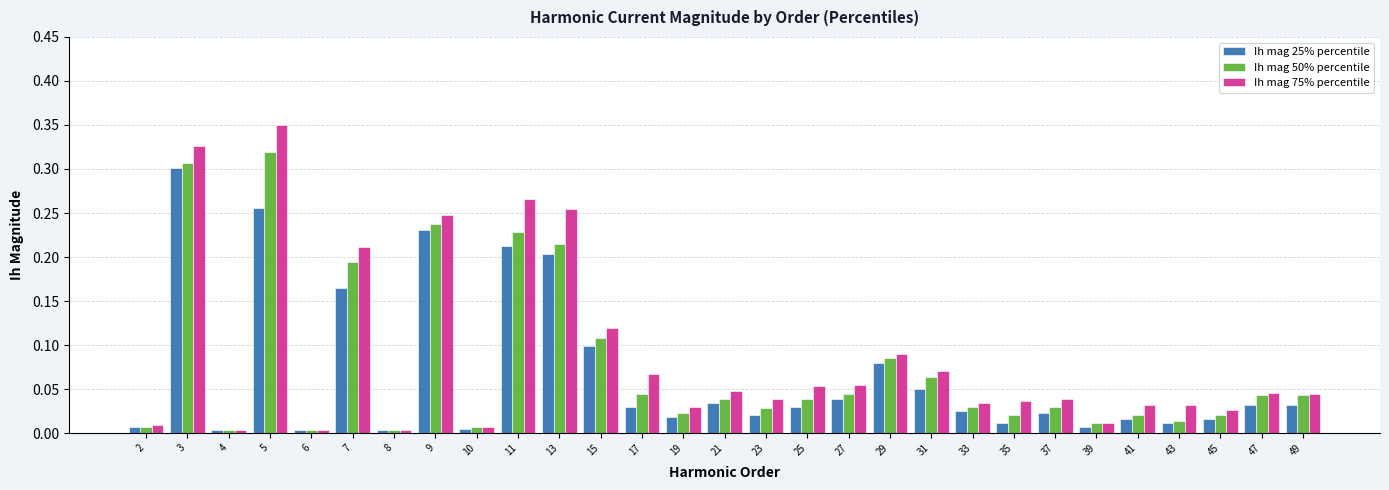

Does the chart contain any negative values?

No